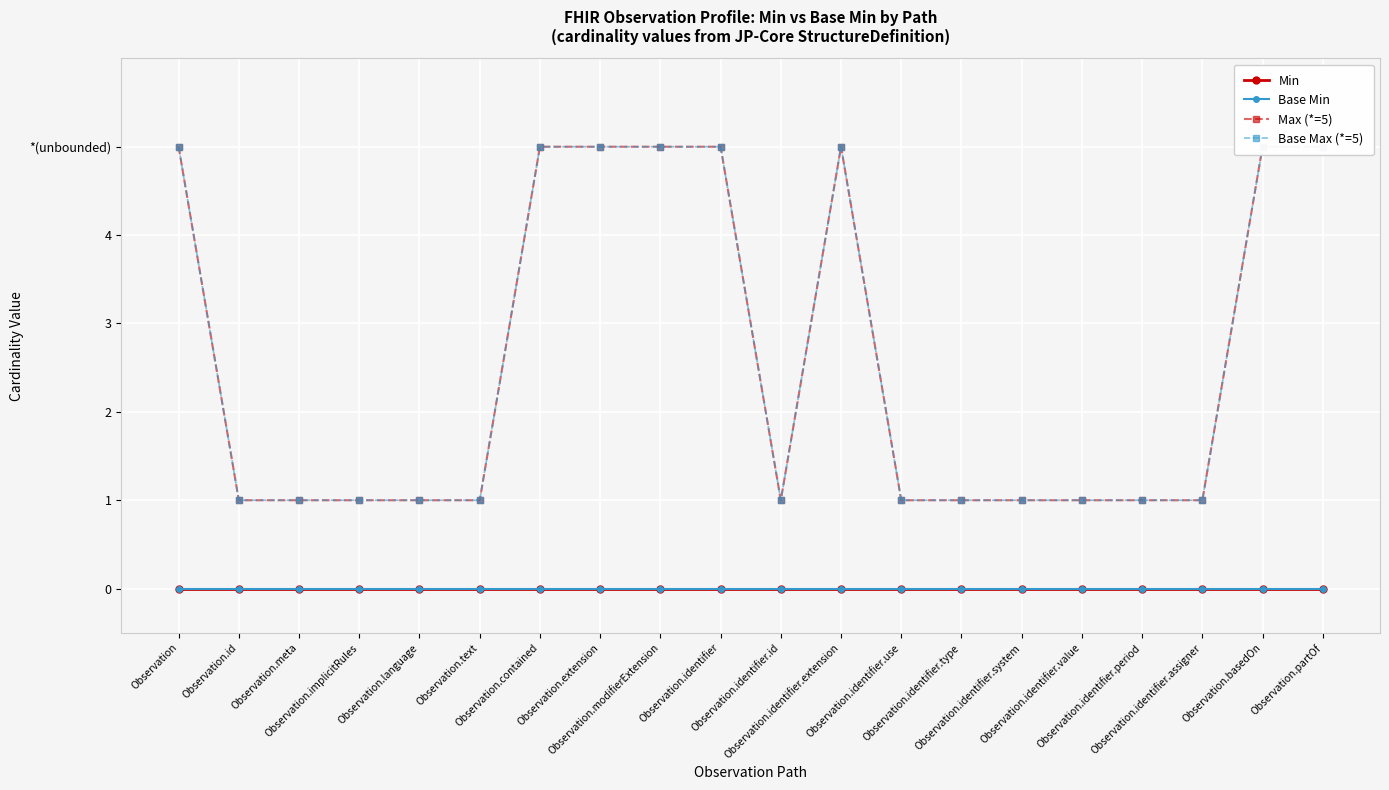

True or false: Max (*=5) and Base Min cross at least once.

False